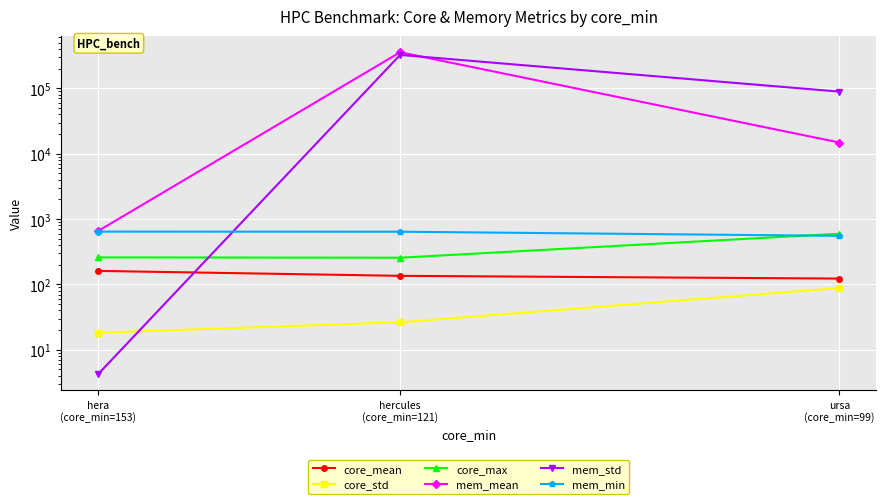

What position from the left is hercules
(core_min=121)?

2